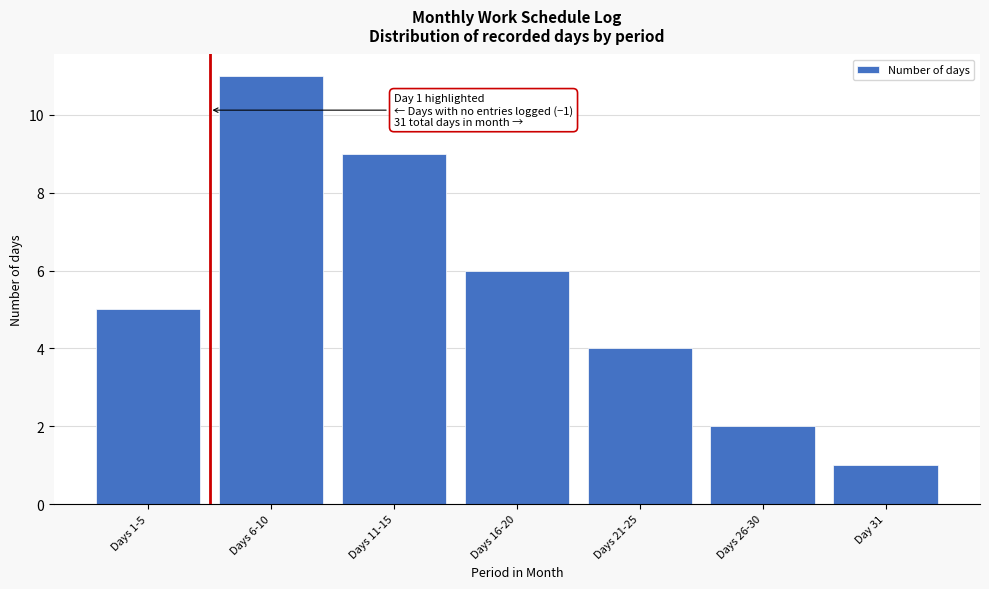

Reading left to right, what are all the values shown in this chart?

5	11	9	6	4	2	1